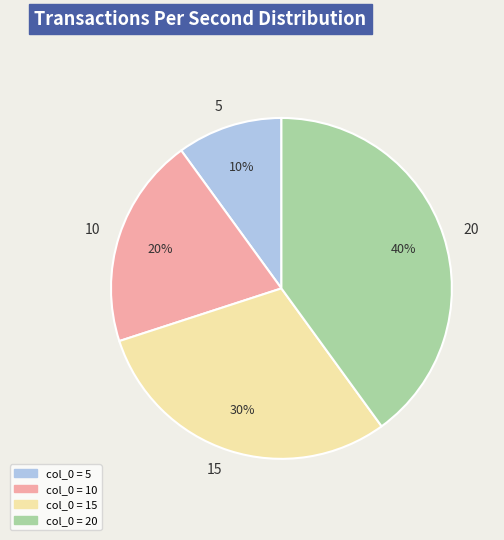

How many segments does this pie chart have?

4